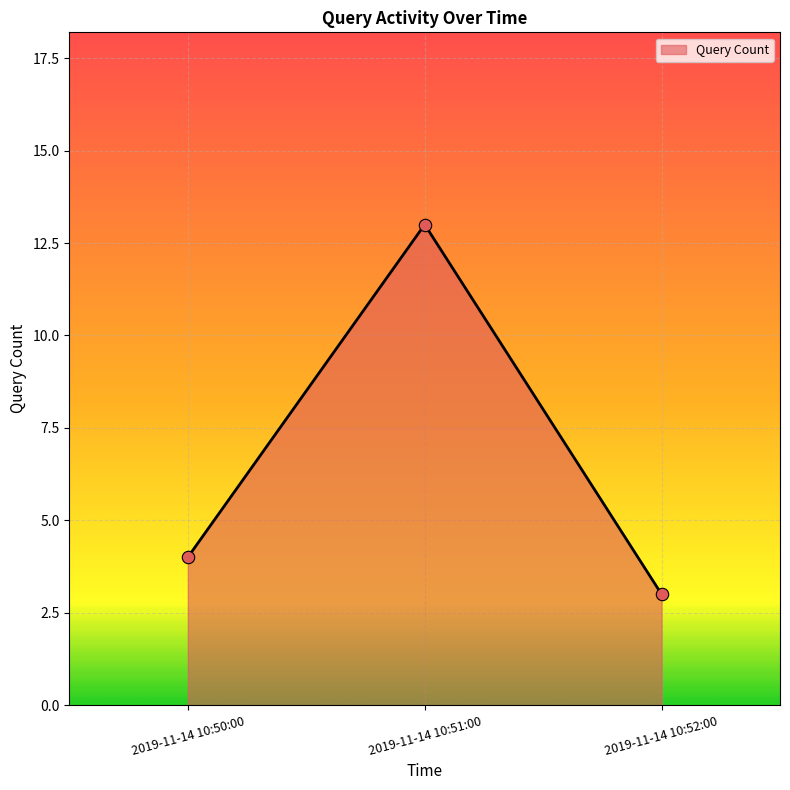

Approximately how many times larger is the value at 2019-11-14 10:52:00 compared to 2019-11-14 10:51:00?

0.2